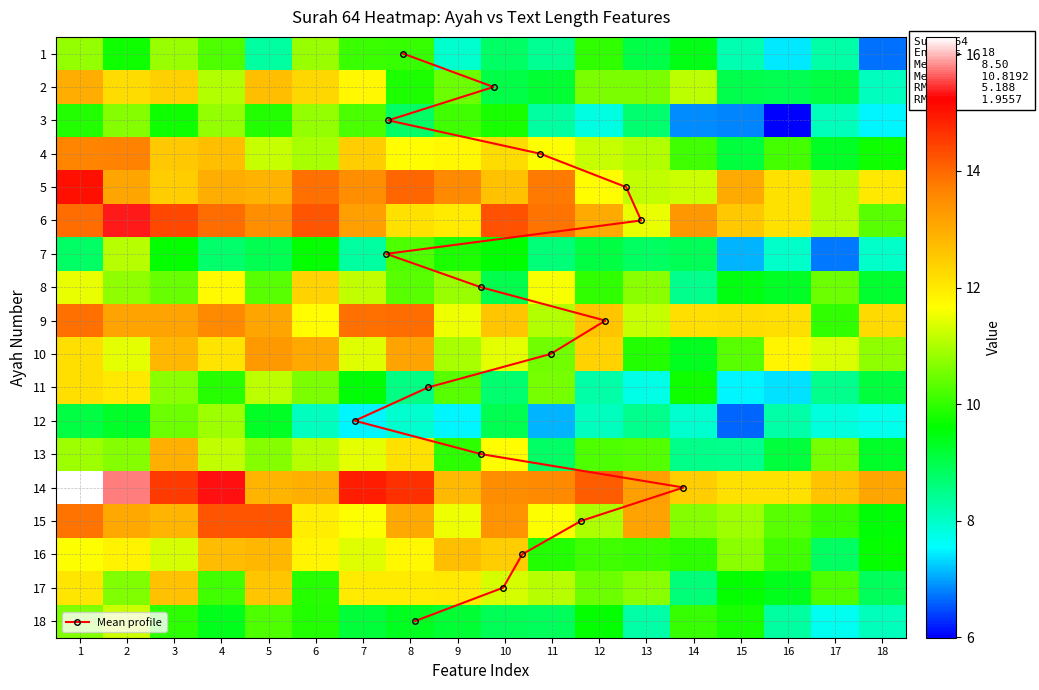

Rank the series by their maximum value, from lowest to highest.

3, 1, 12, 7, 18, 11, 8, 17, 16, 13, 2, 10, 4, 9, 15, 5, 6, 14, Mean profile